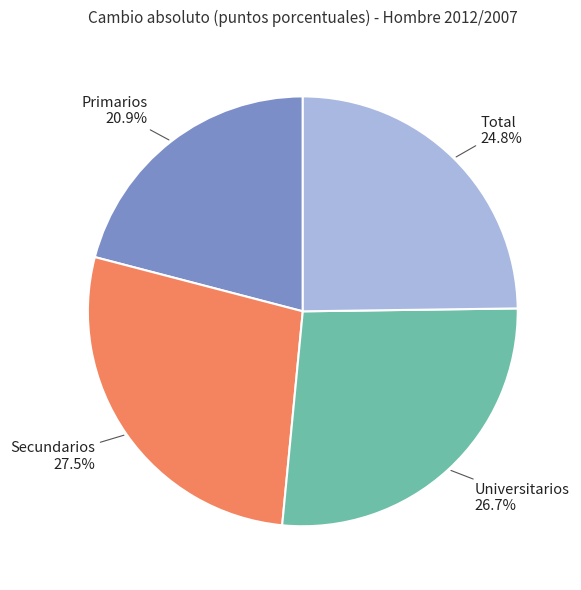

Is there a majority slice in this chart?

No